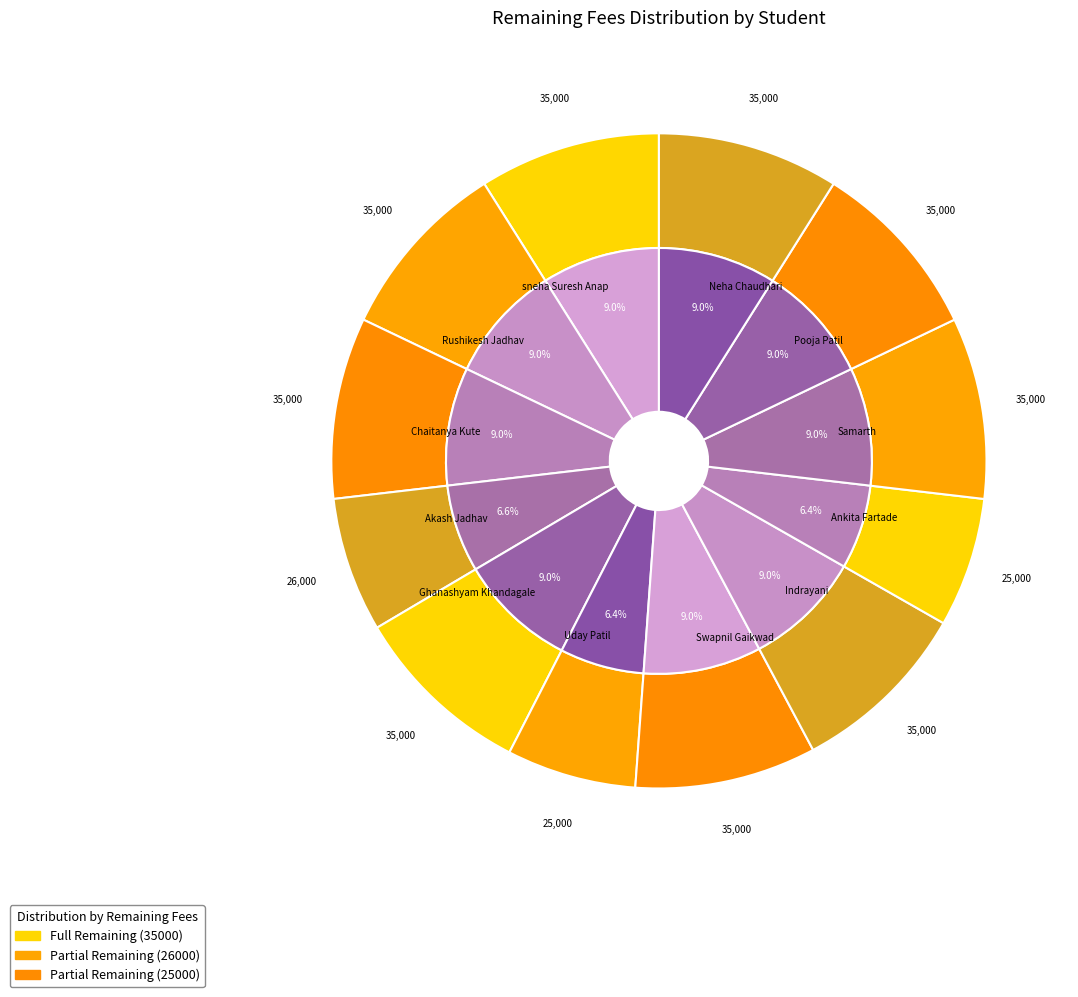

How many segments does this pie chart have?

12